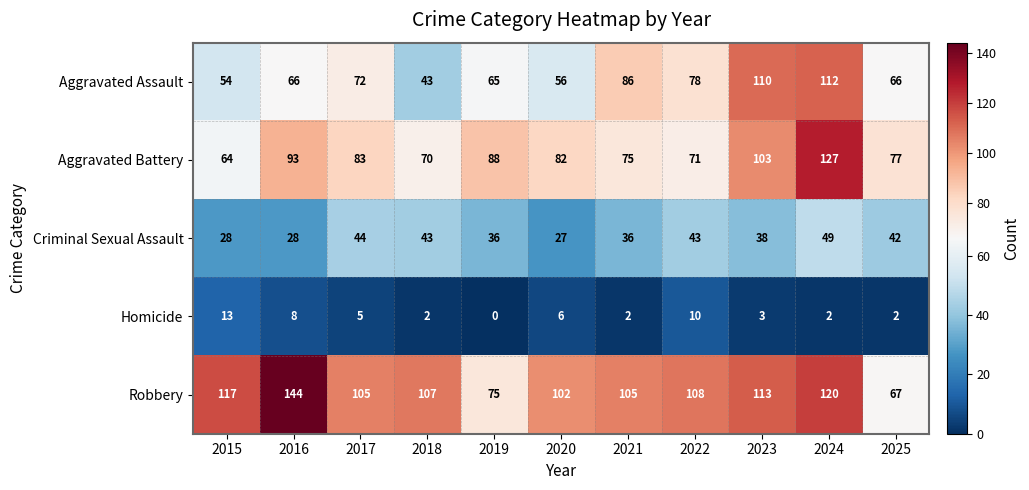

What is the difference between the highest and lowest values at 2017?

100